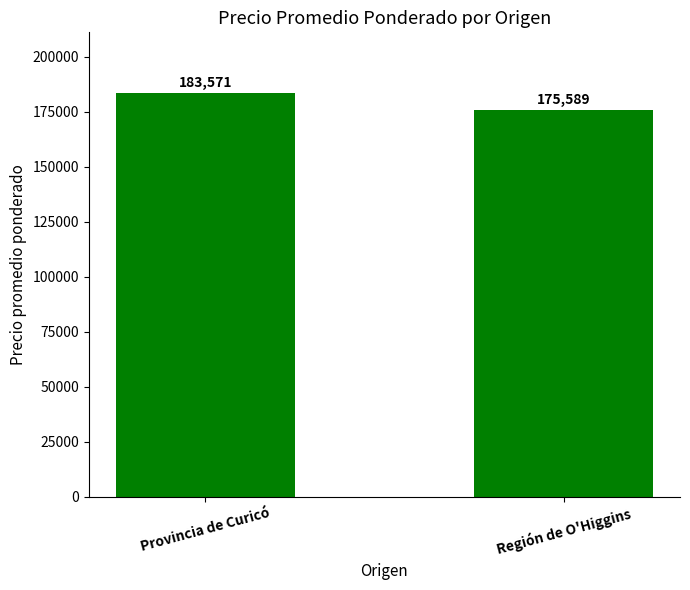

What is the change in value from Provincia de Curicó to Región de O'Higgins?

-7982.7